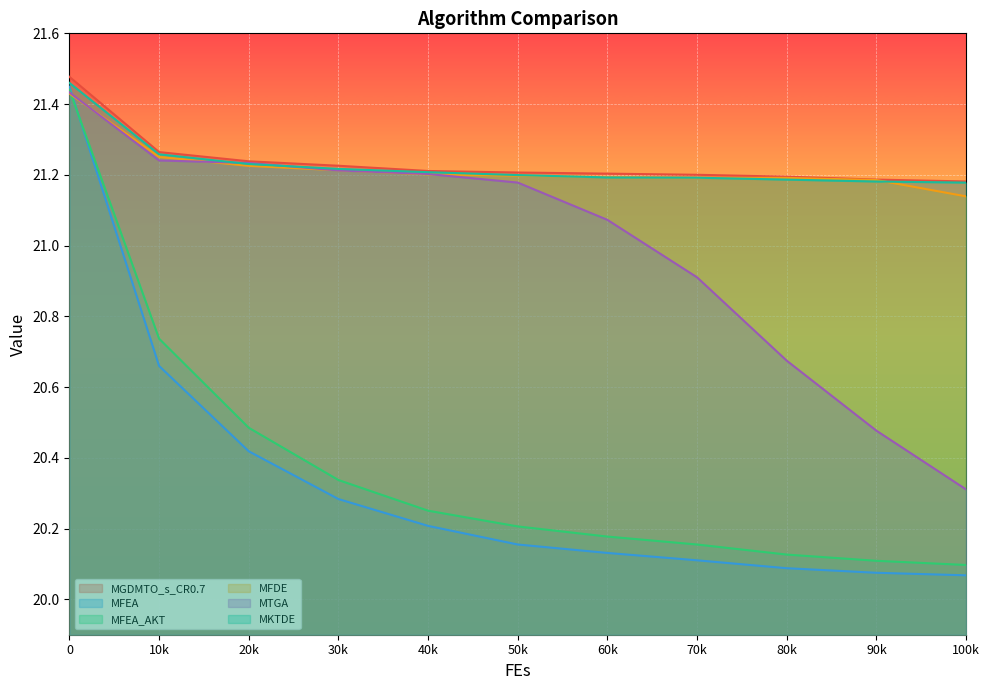

True or false: MKTDE has more than 0 interior local peaks.

False